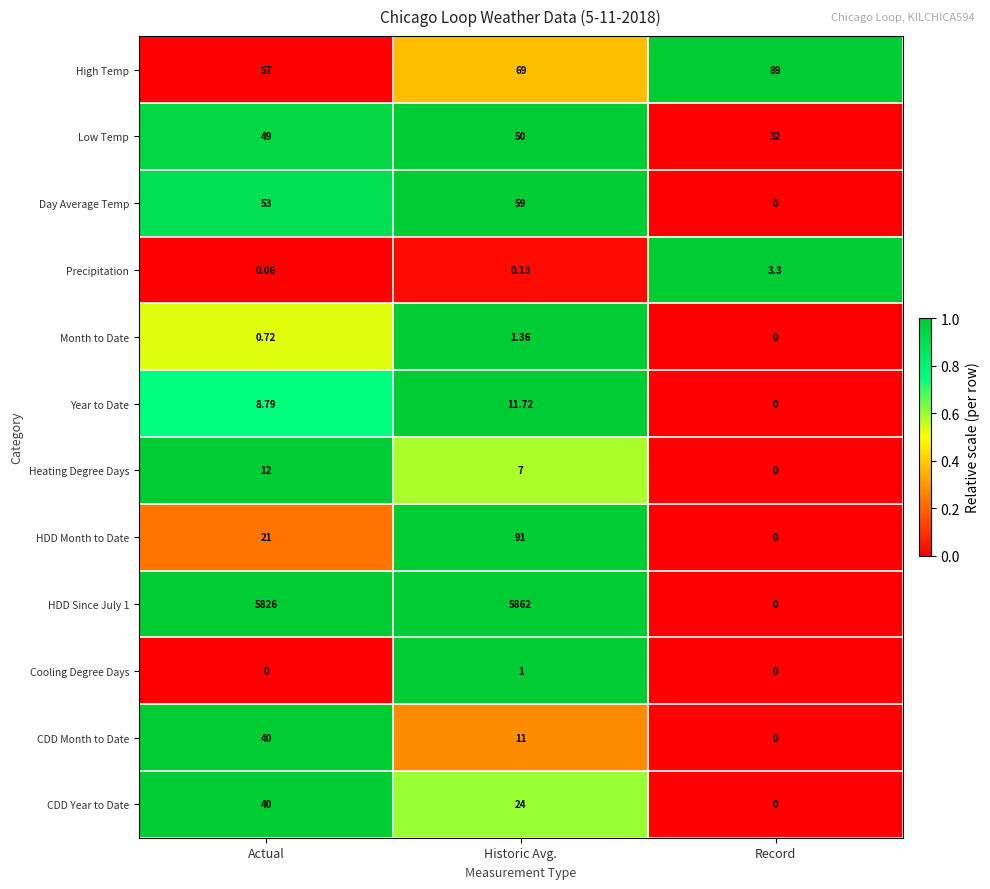

List the labels in order of Low Temp value, smallest first.

Record, Actual, Historic Avg.